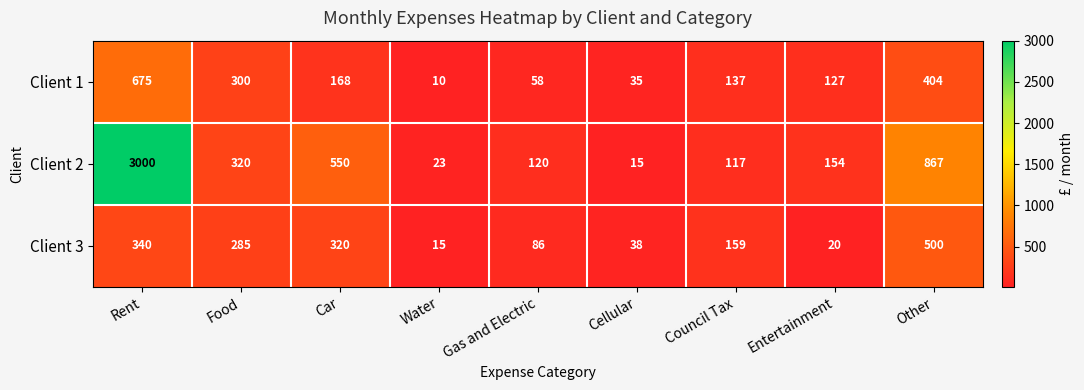

What is the sum of the Client 1 values at Gas and Electric and Rent?

733